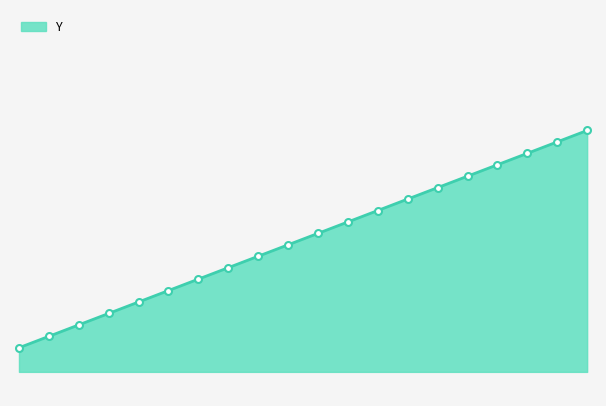

List the labels in order of value, smallest first.

8.0, 8.1, 8.2, 8.3, 8.4, 8.5, 8.6, 8.7, 8.8, 8.9, 9.0, 9.1, 9.2, 9.3, 9.4, 9.5, 9.6, 9.7, 9.8, 9.9